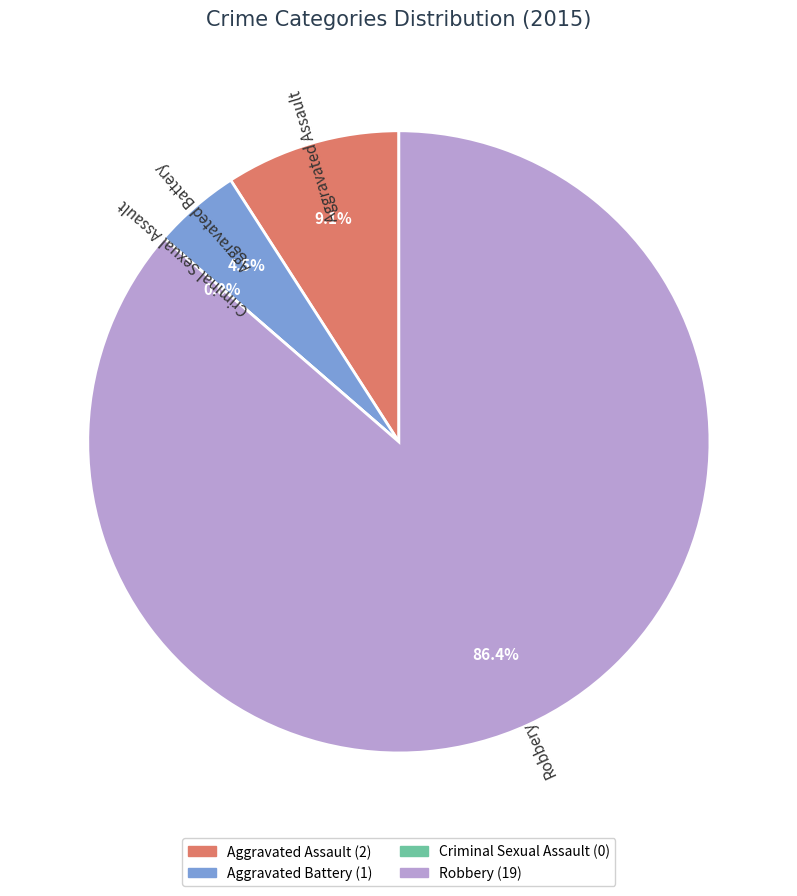

To the nearest percent, what is the difference between the largest and smallest slice percentages?

86%